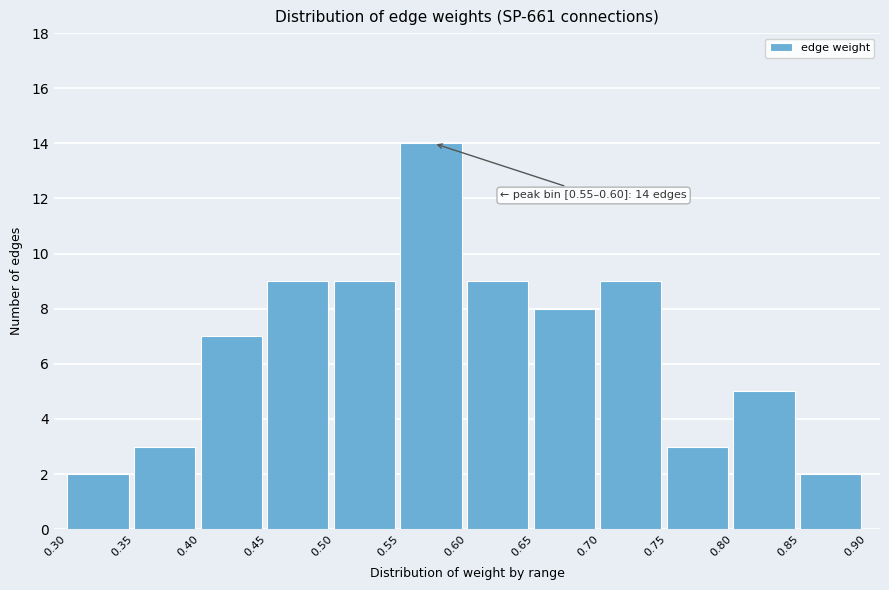

Over which range of the x-axis is the bar tallest?

0.55 to 0.60